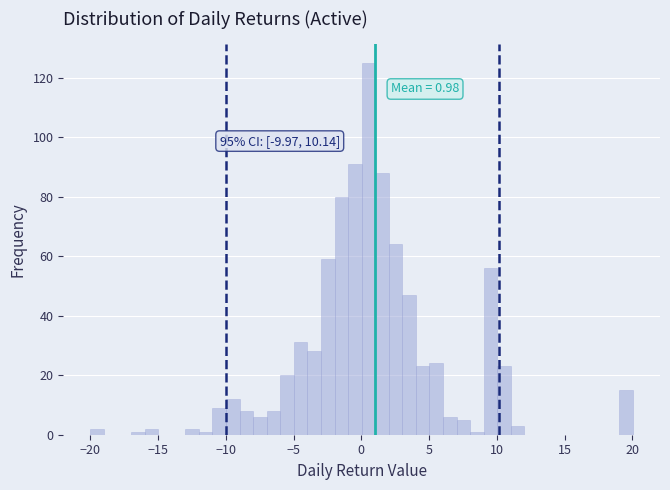

Around what value on the x-axis is the tallest bar? Give the approximate position of its centre, as read against the axis.

0.5